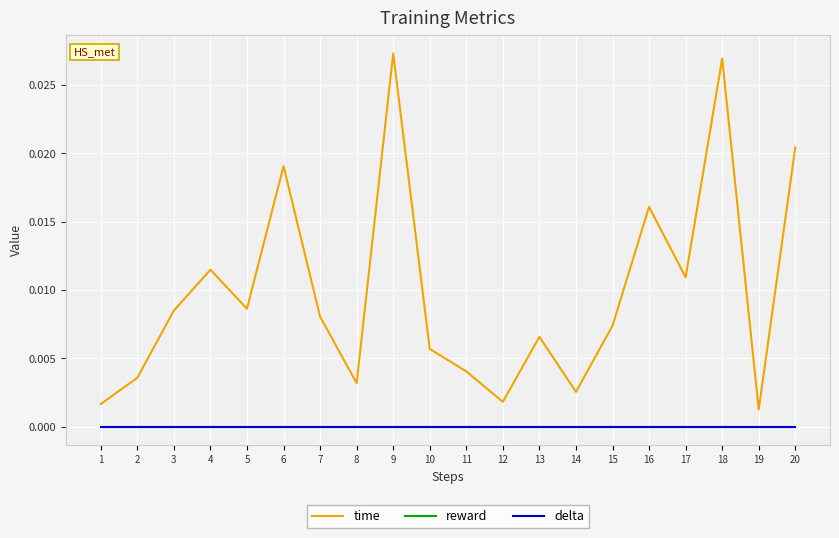

Does the chart have visible grid lines?

Yes